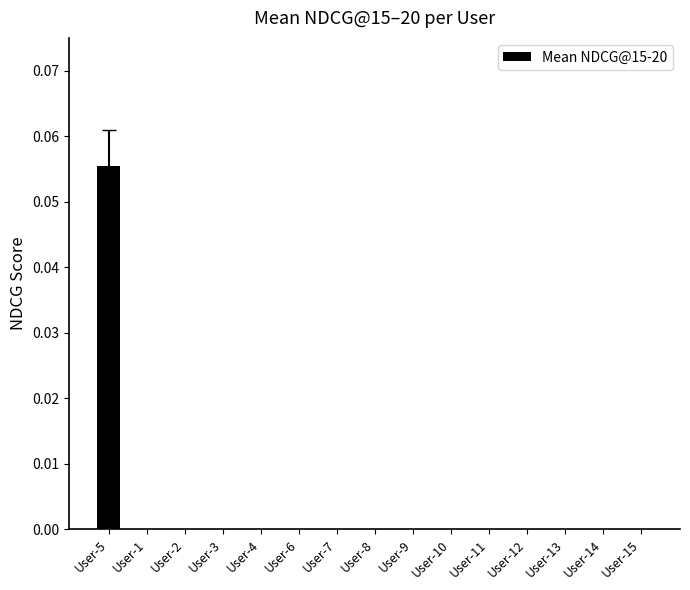

Are the bars horizontal?

No